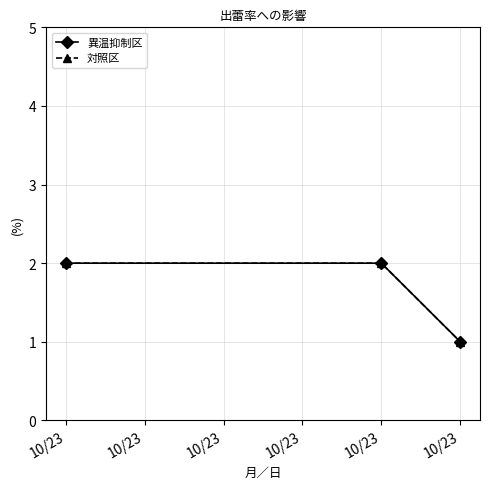

How many 異温抑制区 values are between 1 and 2?

3